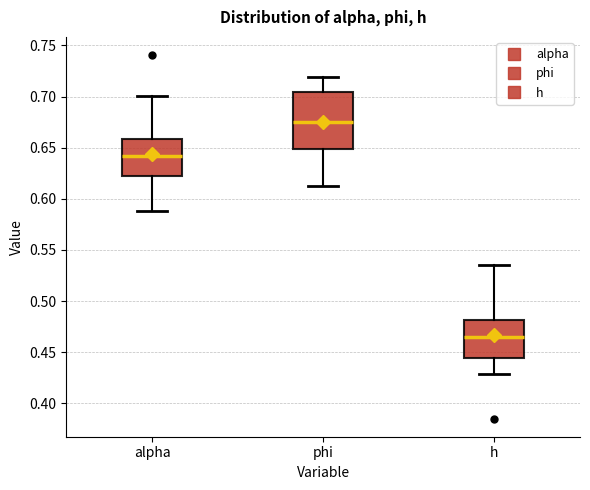

Which box's median line is the highest?

phi